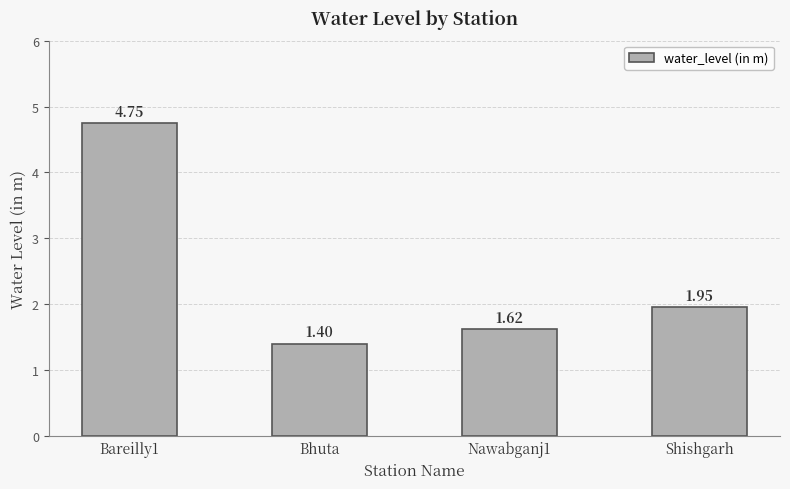

Which has a higher value, Nawabganj1 or Bhuta?

Nawabganj1